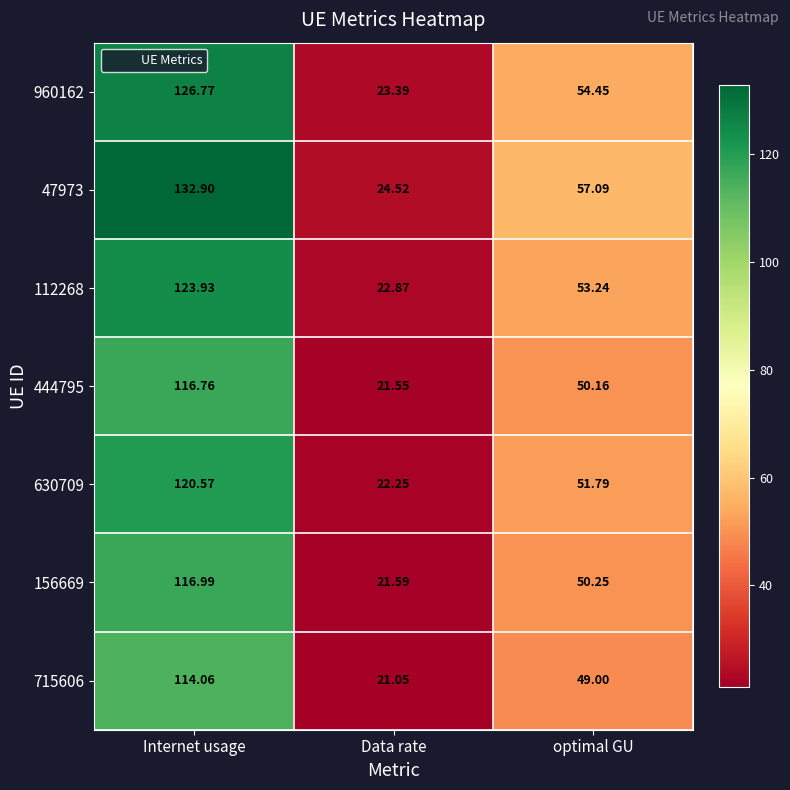

Which label corresponds to the smallest value in the chart?

Data rate